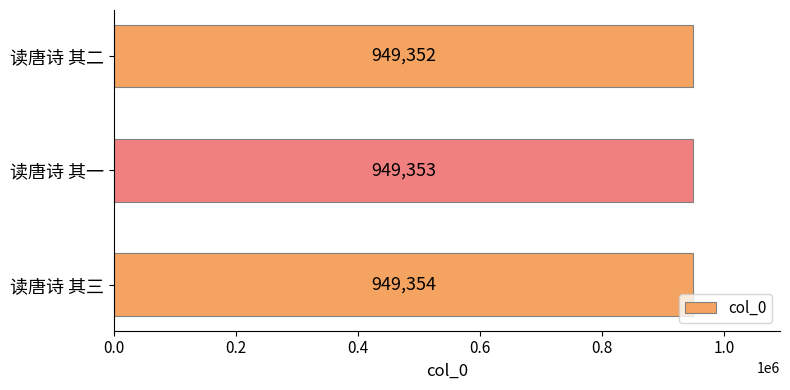

Which label corresponds to the largest value in the chart?

读唐诗 其三